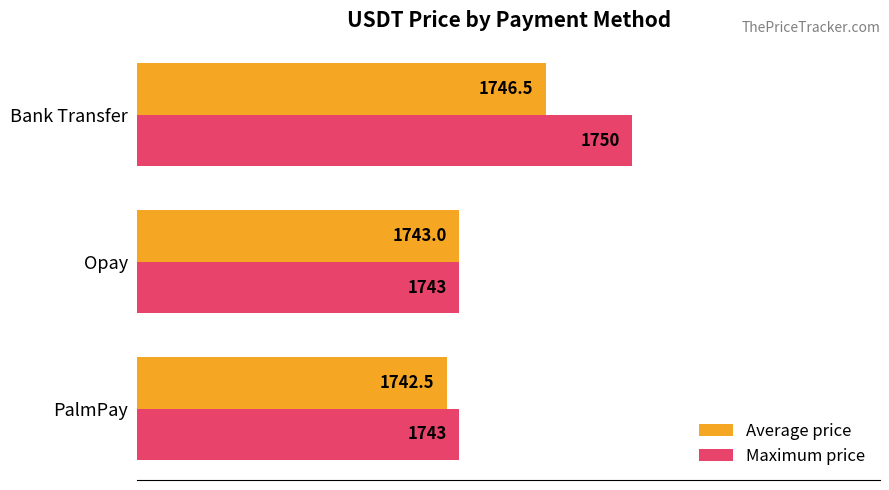

How many values in the Maximum price series exceed 1743?

1